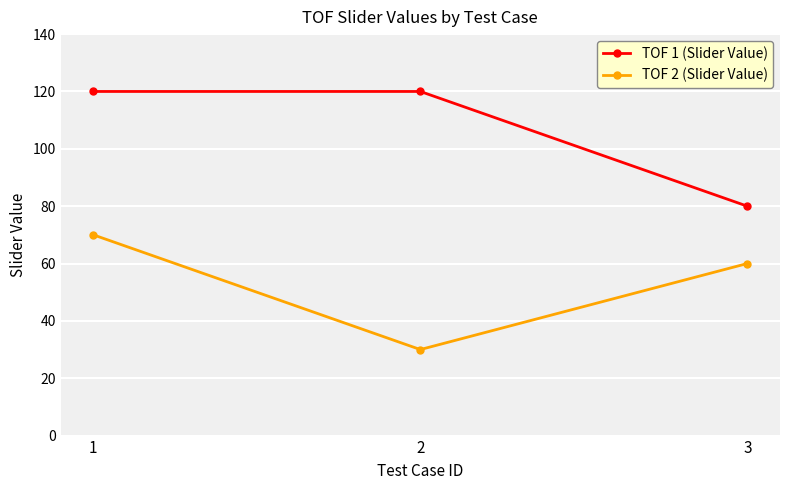

At which label does TOF 2 (Slider Value) reach its peak?

1